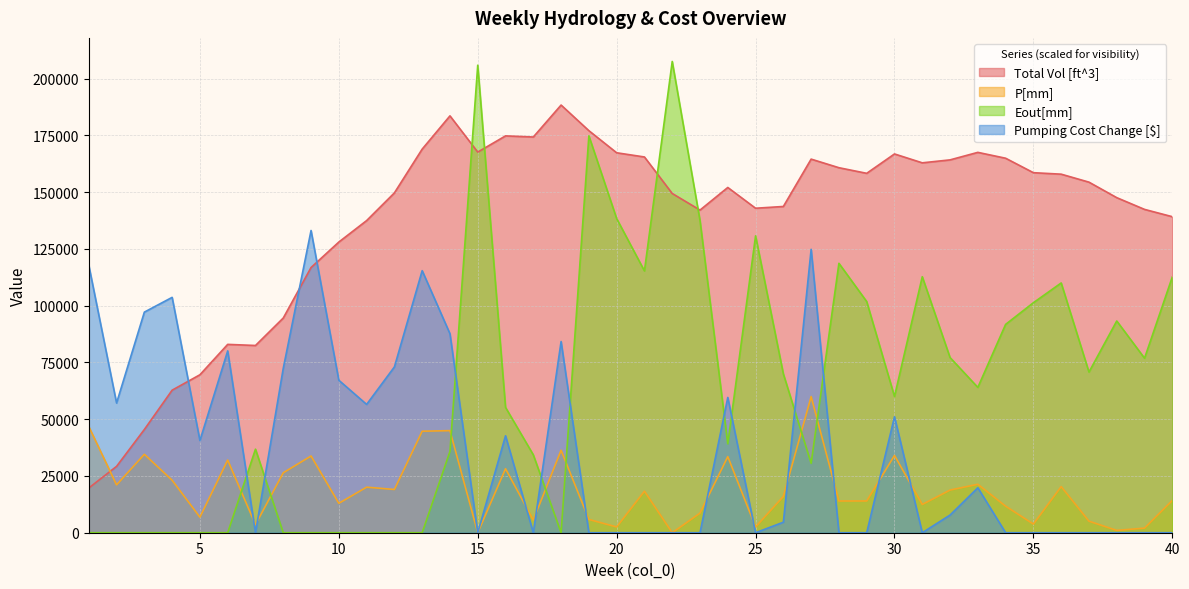

True or false: P[mm] and Pumping Cost Change [$] intersect in this chart.

True